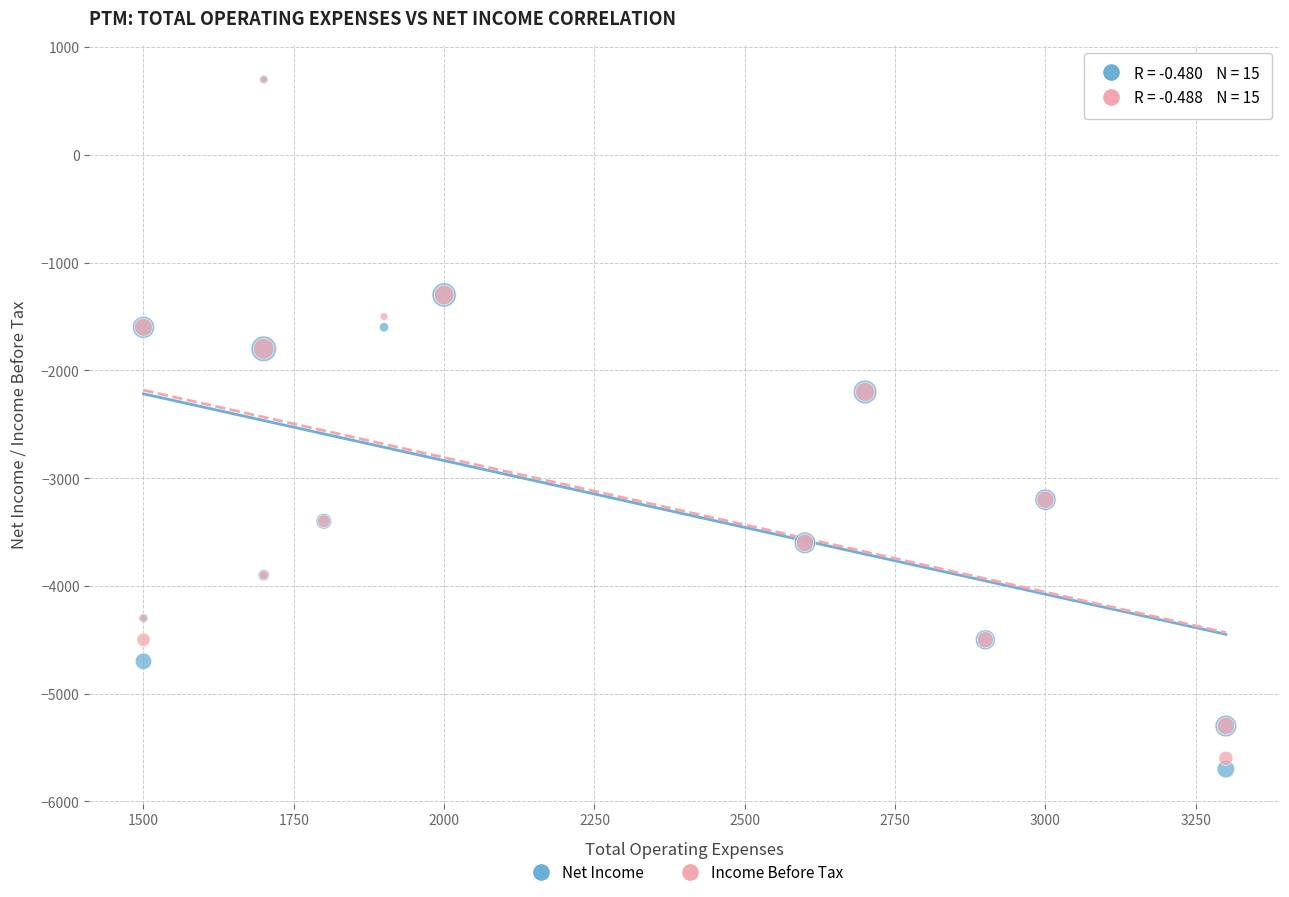

Which series contains the lowest Y value?

Net Income